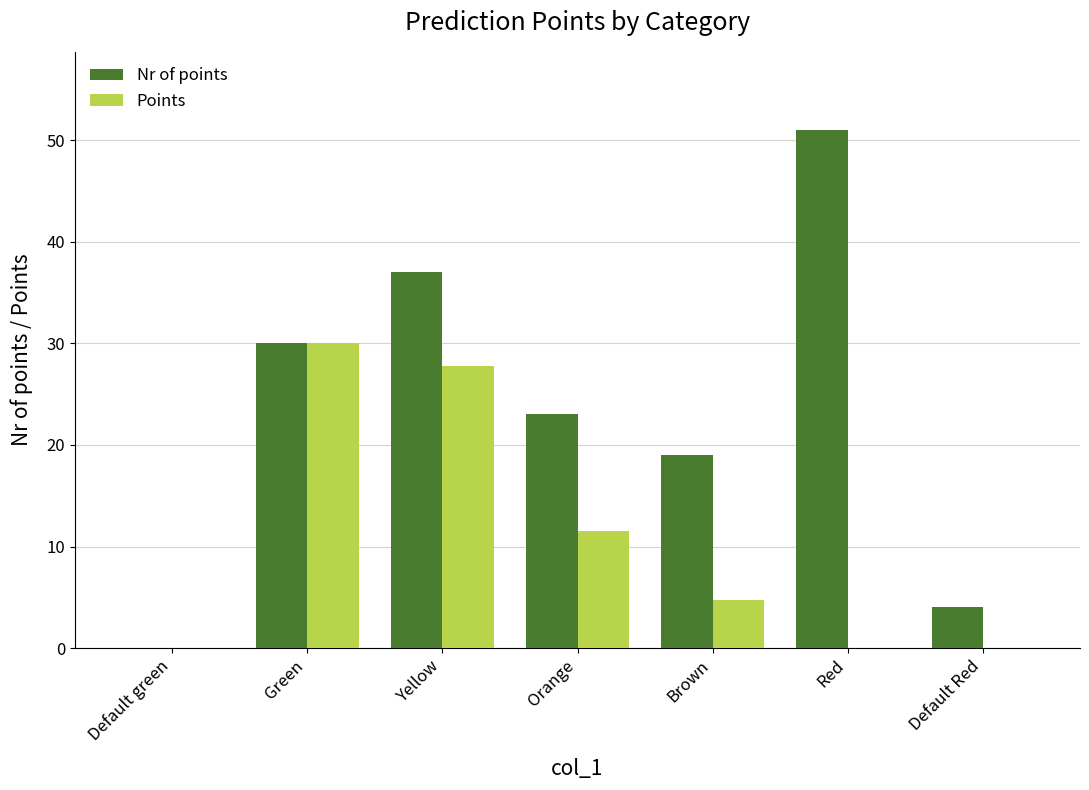

How many groups of bars are there?

7